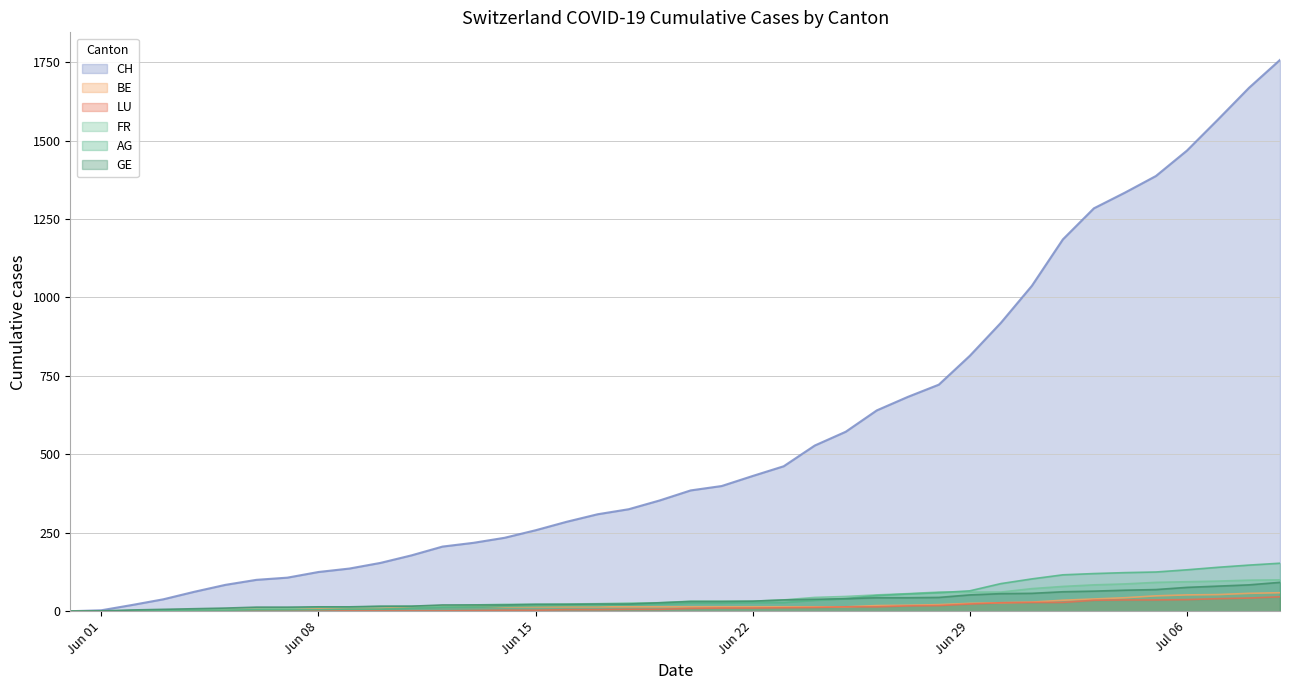

What is the value of the GE point at the 40th from the left?

92